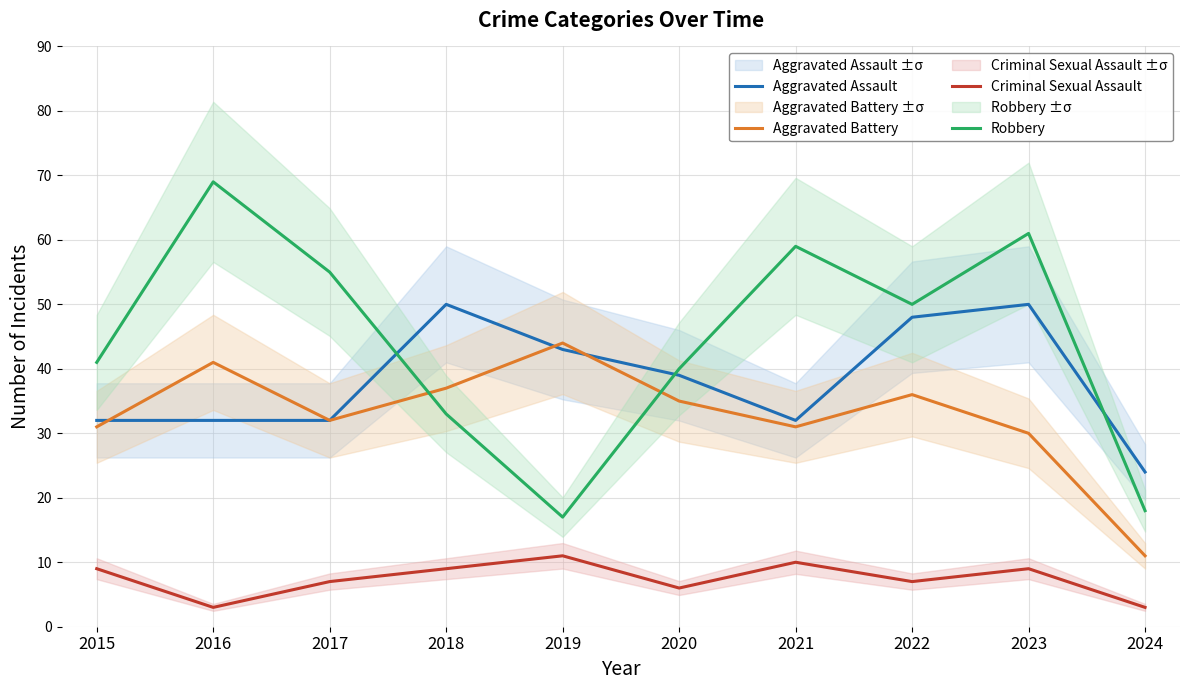

Which series has the largest range (max minus min)?

Robbery